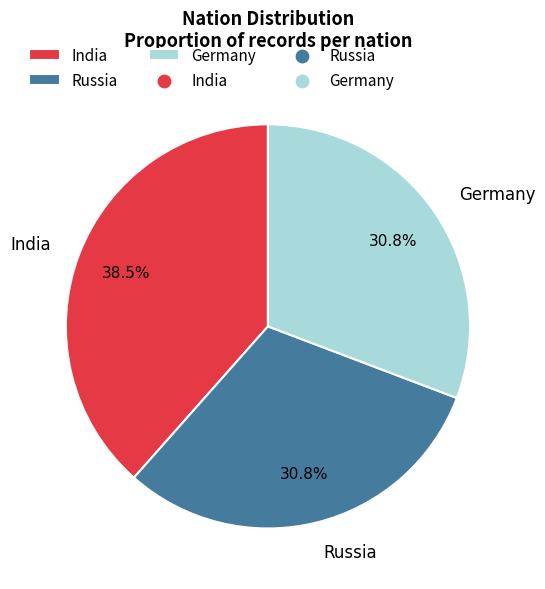

Does India account for over 50% of the chart?

No